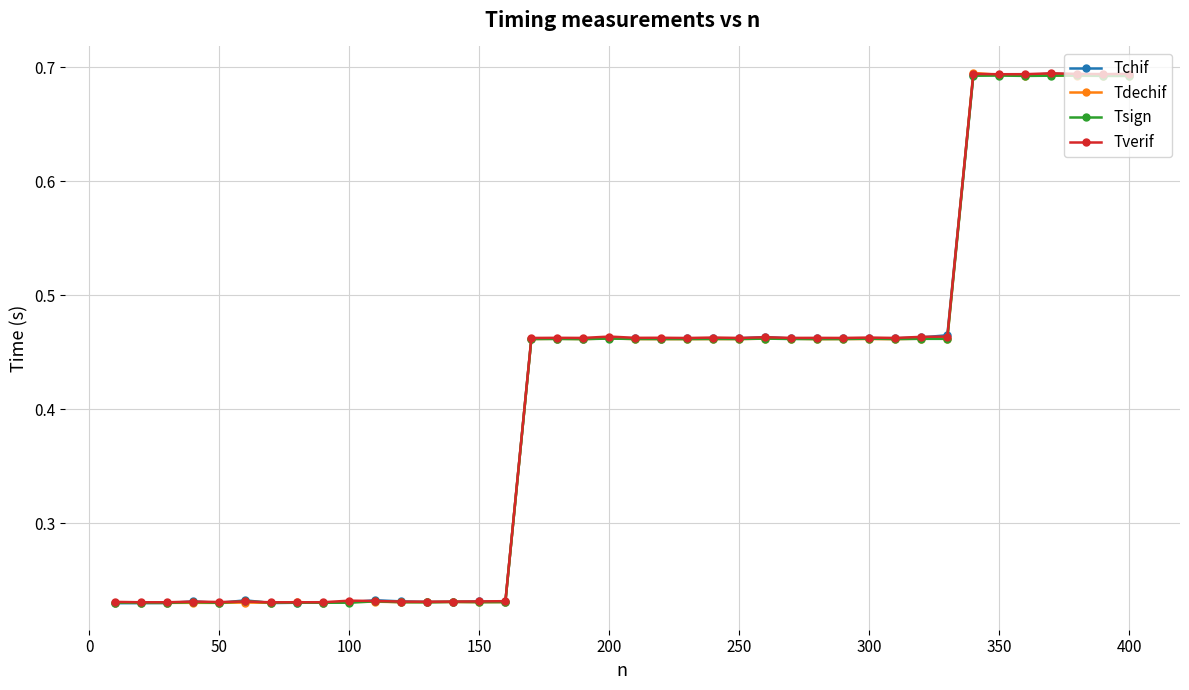

Count the Tchif values in the range 0 to 1.

40